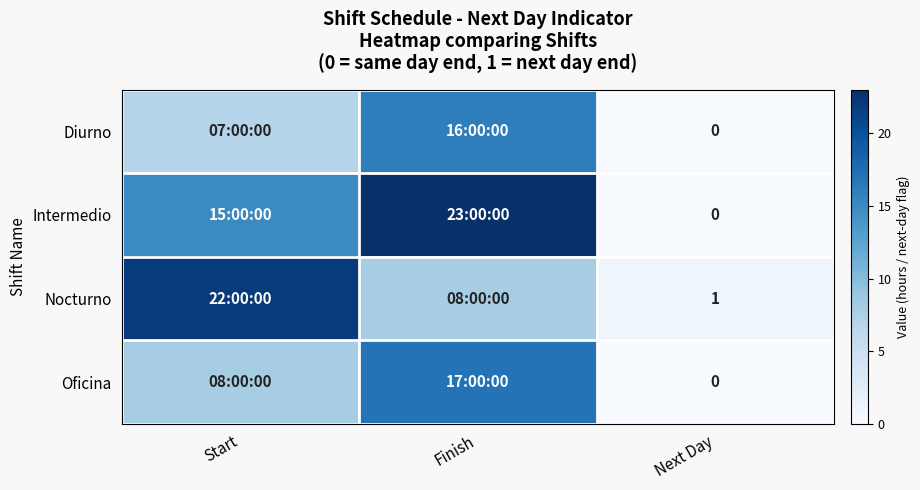

At Start, list the series in order from largest to smallest.

Nocturno, Intermedio, Oficina, Diurno